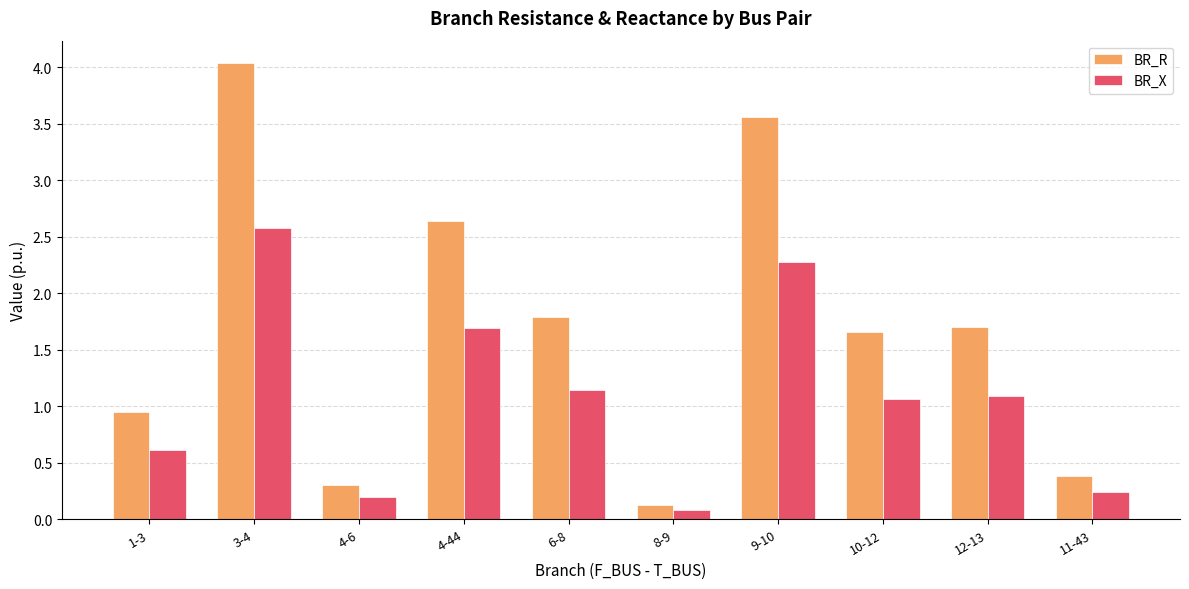

What is the value of the BR_R bar at the 3rd from the left?

0.3